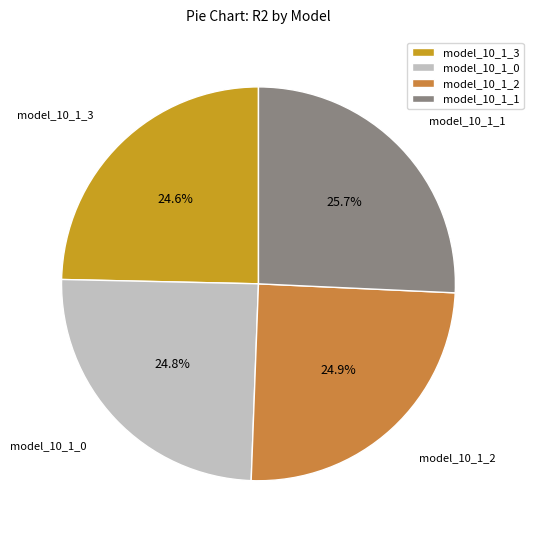

Count the number of slices in the pie.

4